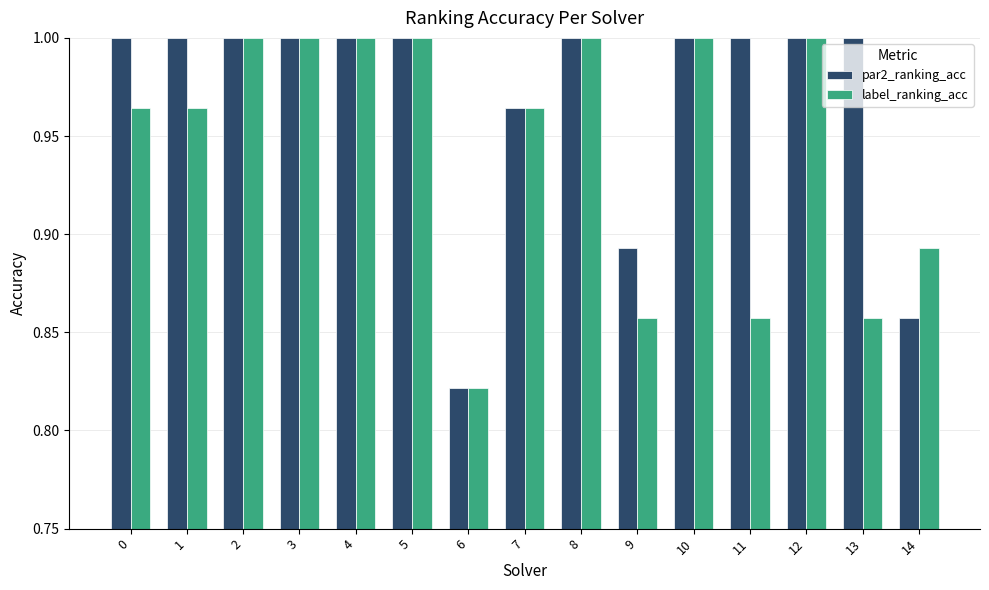

List the series in order of their overall mean, highest first.

par2_ranking_acc, label_ranking_acc